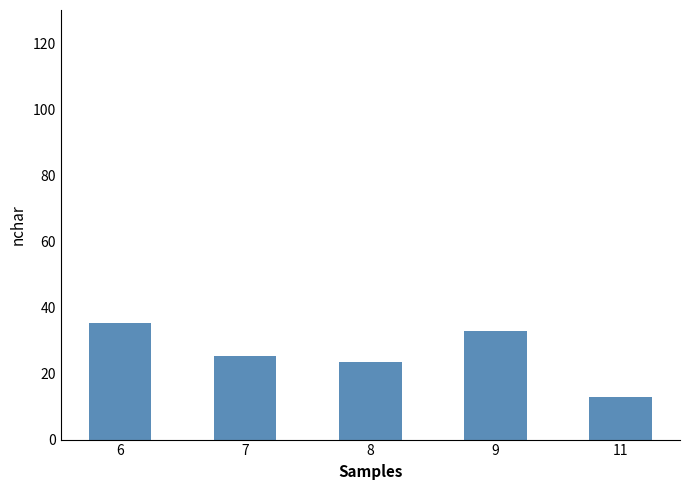

How many series are shown in this chart?

1